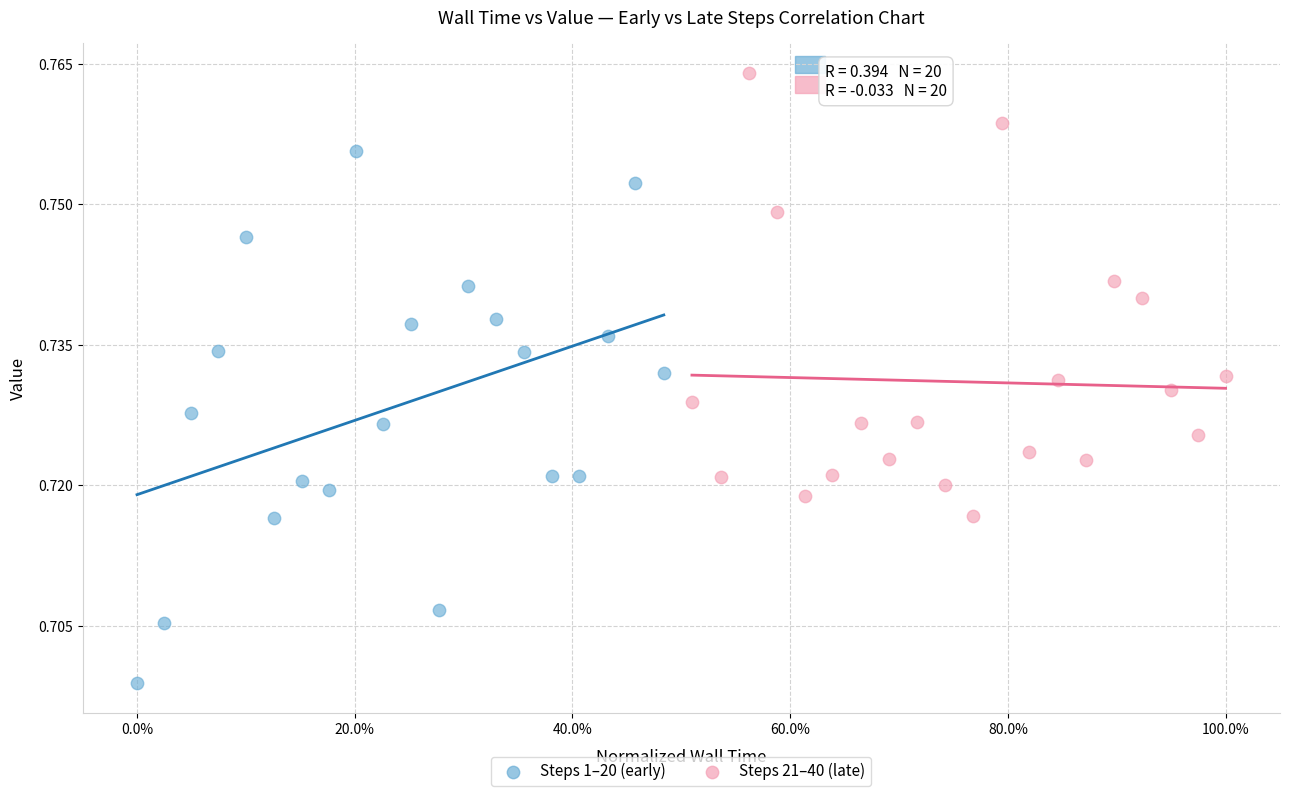

Which series reaches the minimum Y coordinate?

Steps 1–20 (early)